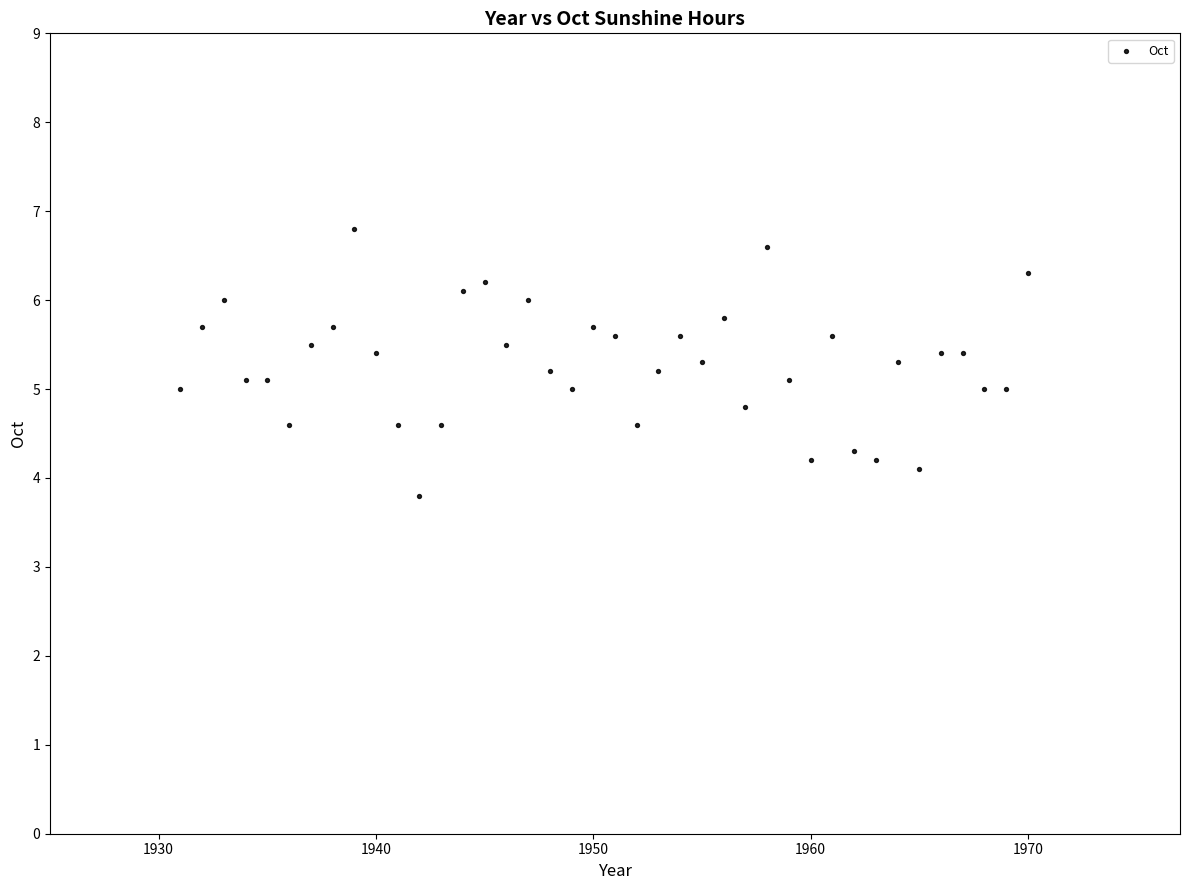

What is the range of X values (max minus min)?

39.0